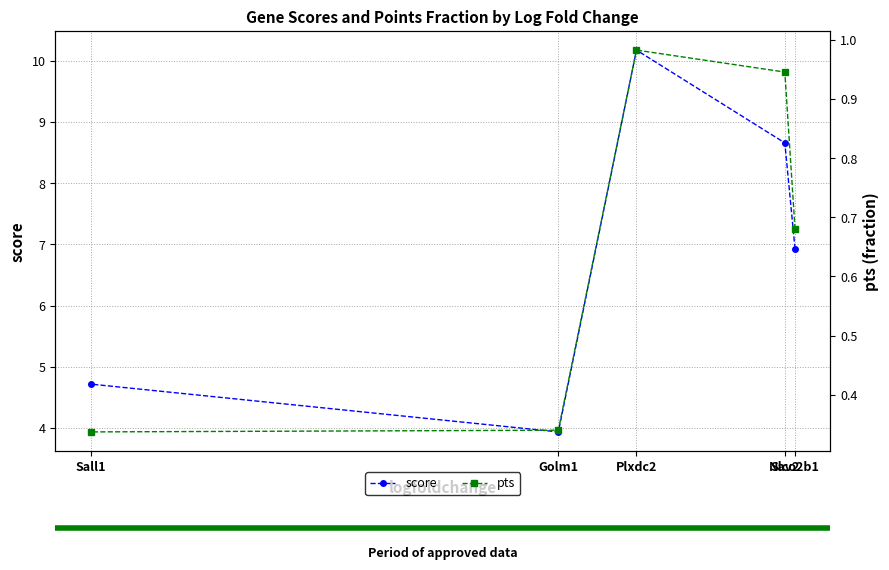

What is the sum of all score values?

34.4